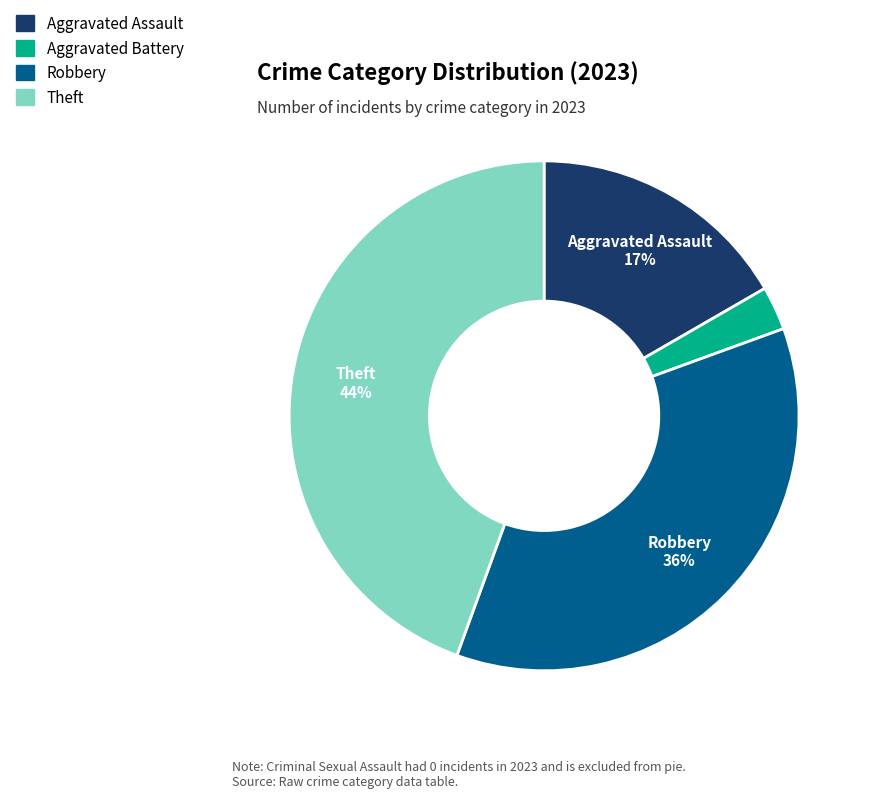

Rank the categories by value from highest to lowest.

Theft, Robbery, Aggravated Assault, Aggravated Battery